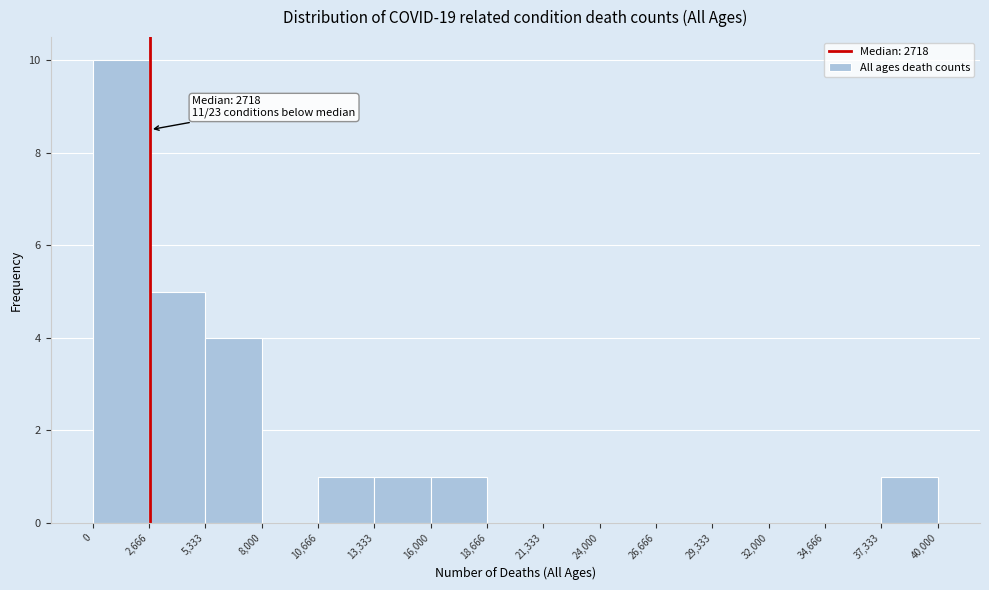

Over which range of the x-axis is the bar tallest?

0 to 2,666